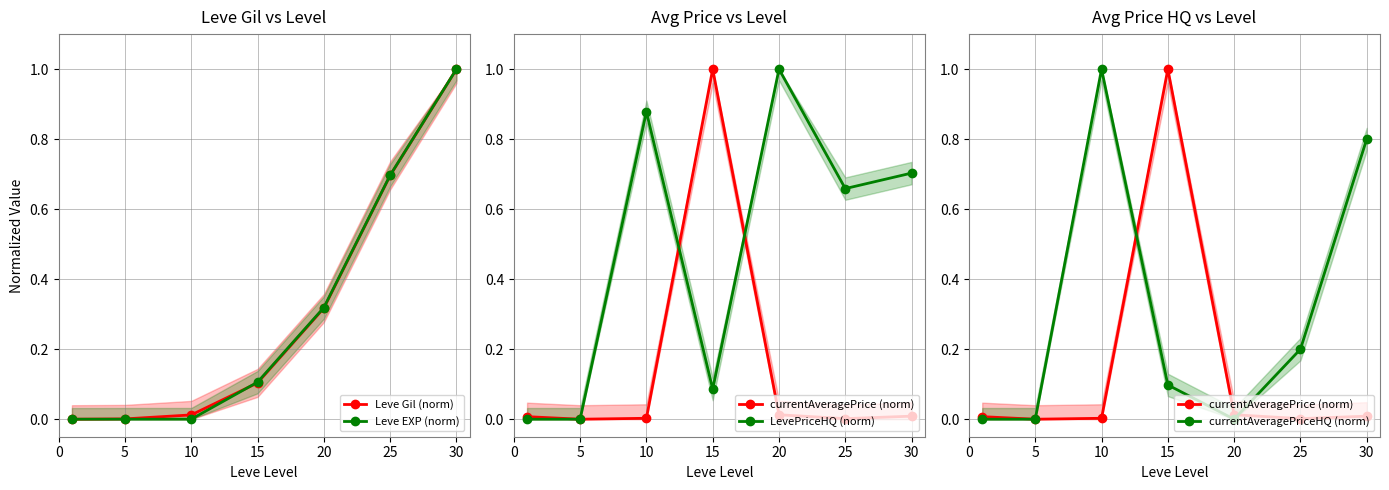

Is the value of LevePriceHQ (norm) at 5 greater than the value of Leve EXP (norm) at 20?

No